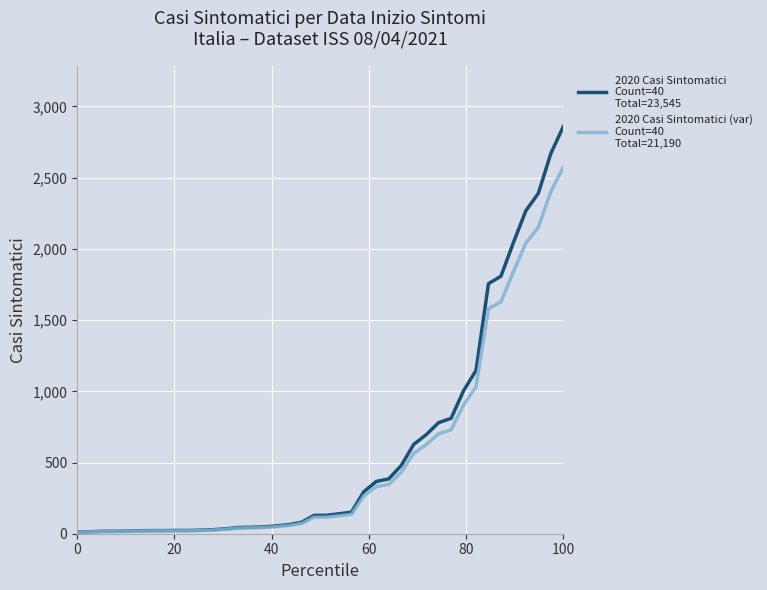

What is the maximum value shown in the chart?

2858.0